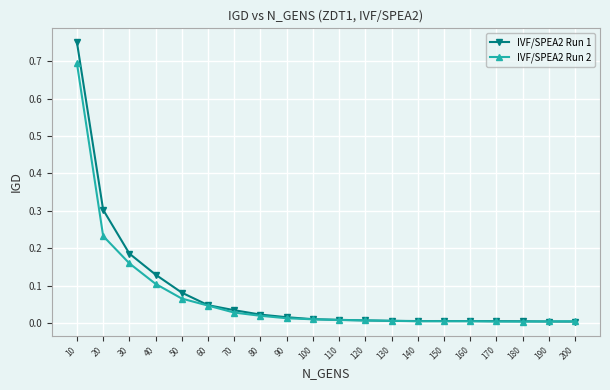

Rank the series by their maximum value, from highest to lowest.

IVF/SPEA2 Run 1, IVF/SPEA2 Run 2